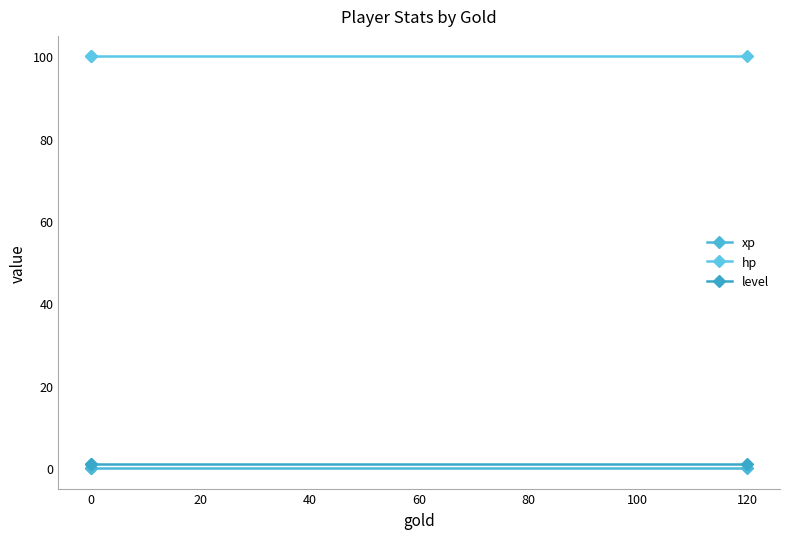

Does the chart display data point markers on the line(s)?

Yes